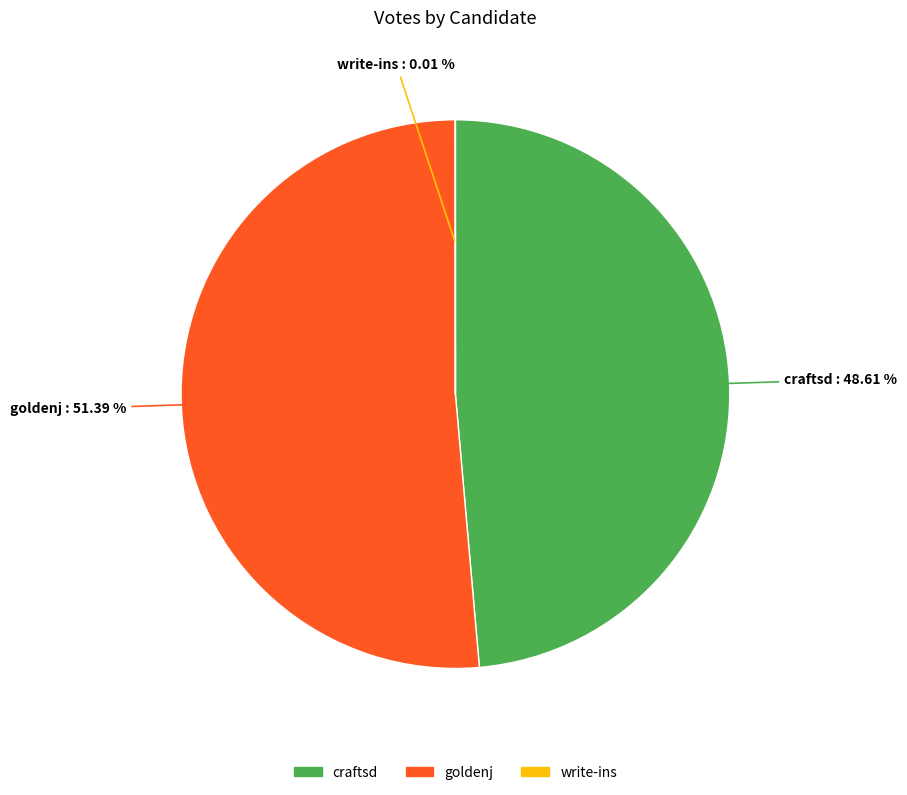

What is the largest slice in the pie chart?

goldenj